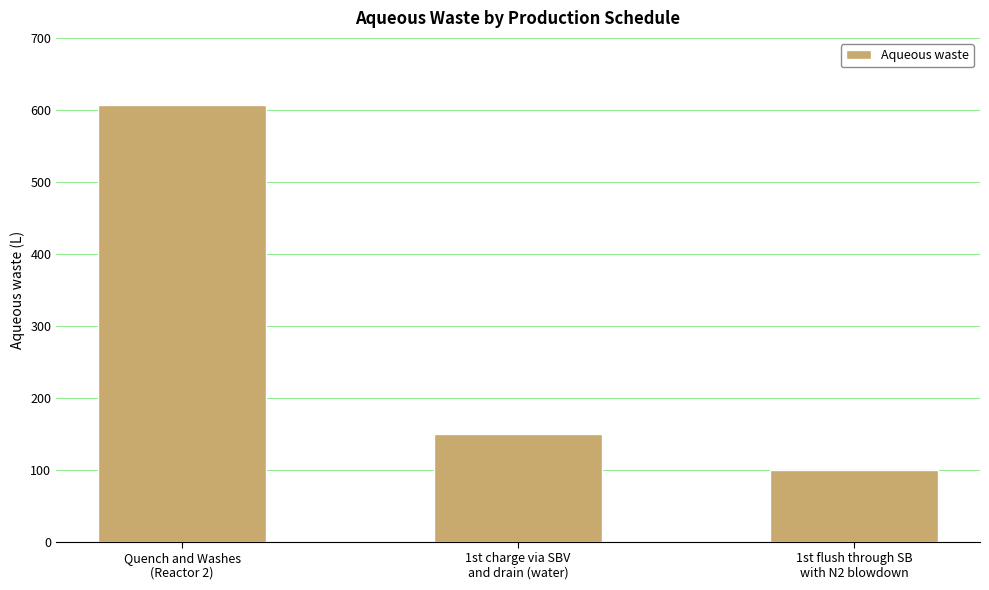

What is the label of the 1st bar from the left?

Quench and Washes
(Reactor 2)